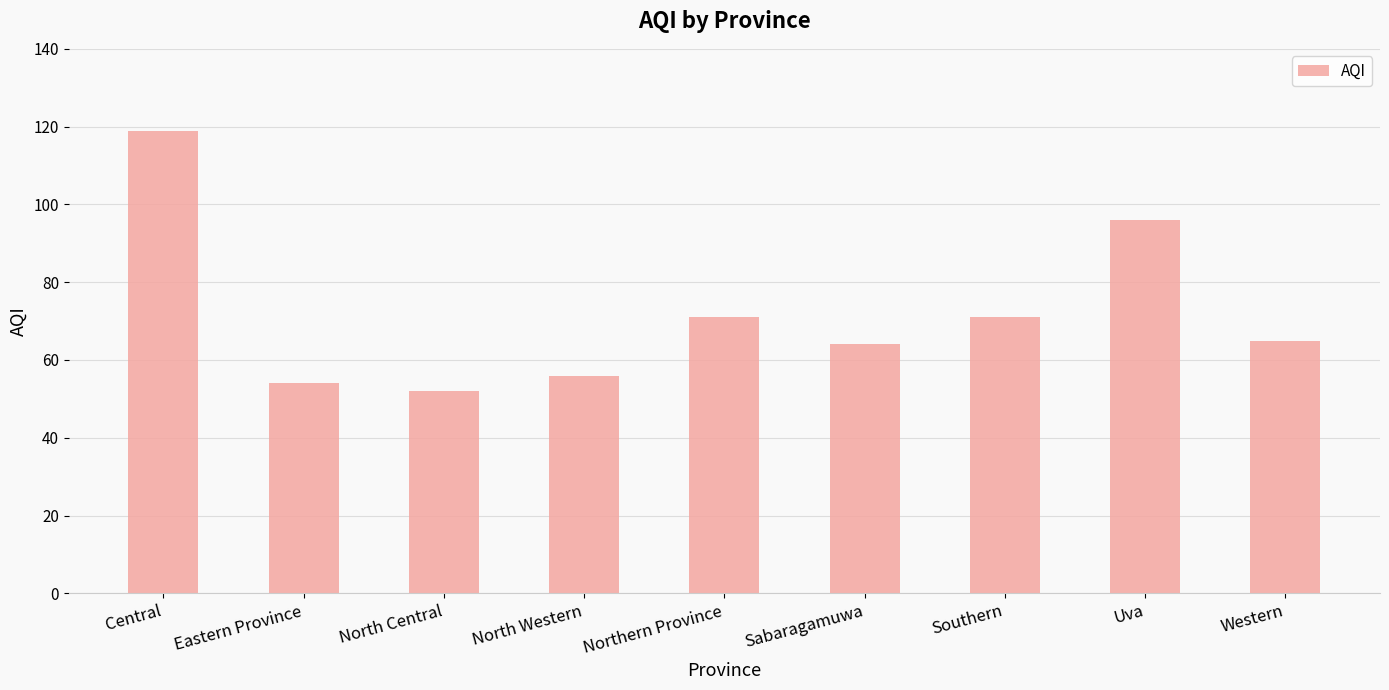

Reading right to left, list all the values displayed in this chart.

Western=65	Uva=96	Southern=71	Sabaragamuwa=64	Northern Province=71	North Western=56	North Central=52	Eastern Province=54	Central=119